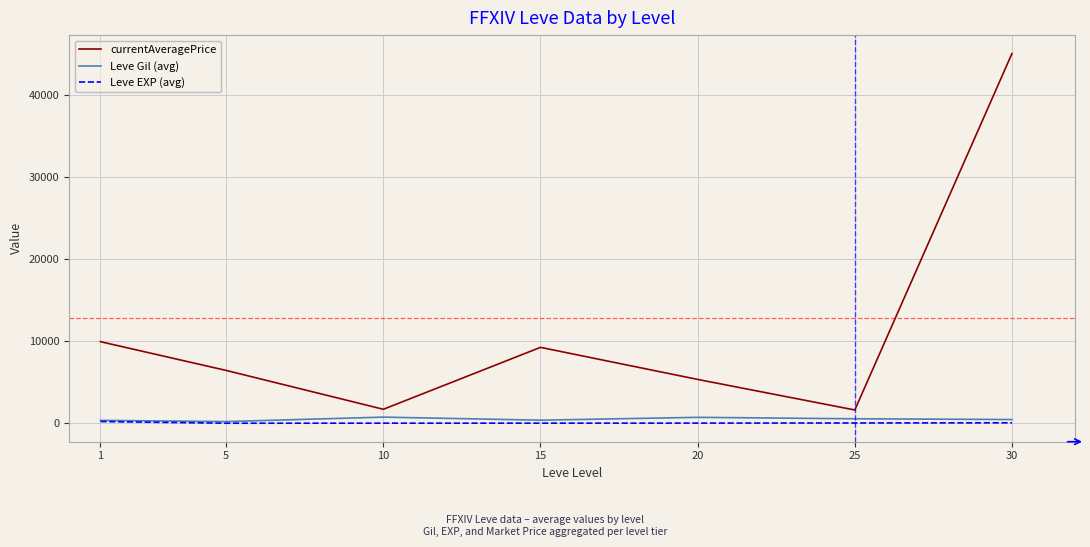

Where does the currentAveragePrice series first go above 6428?

1